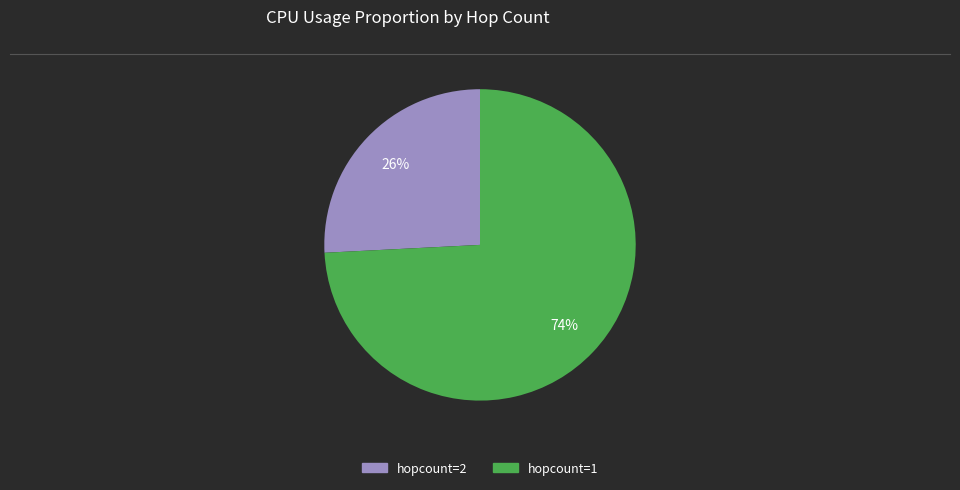

Count the number of slices in the pie.

2